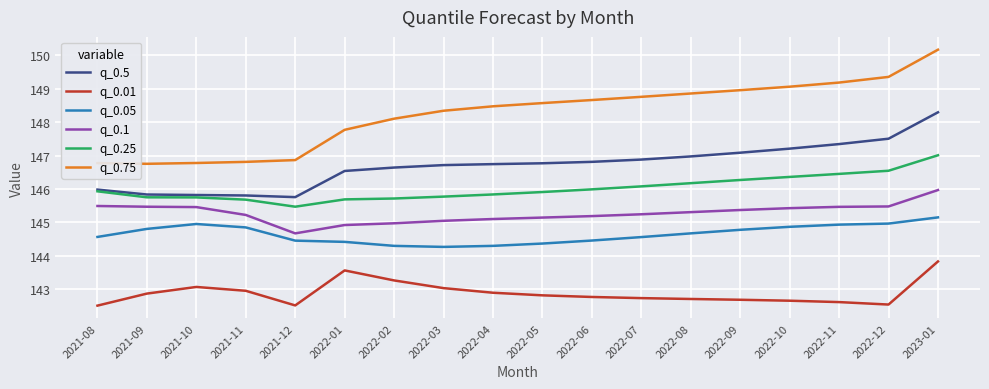

Rank the series by their maximum value, from highest to lowest.

q_0.75, q_0.5, q_0.25, q_0.1, q_0.05, q_0.01